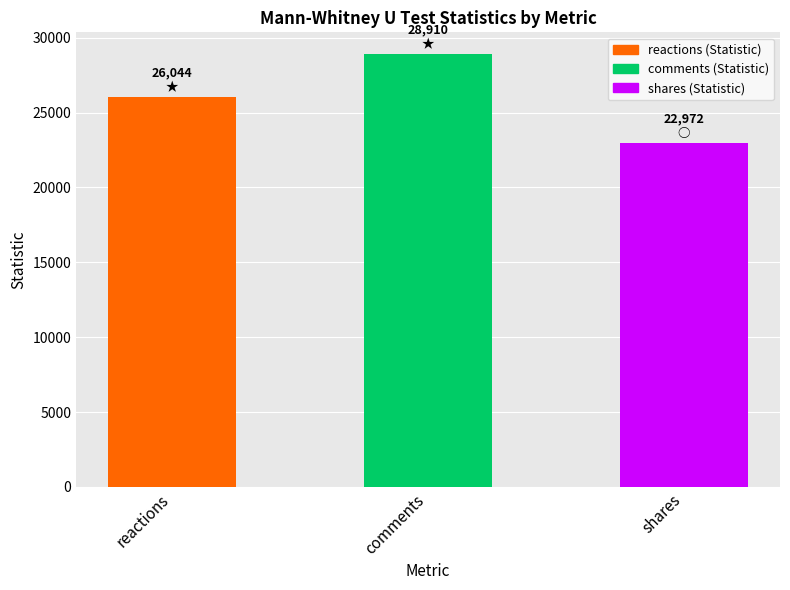

How many values are below 26044?

1